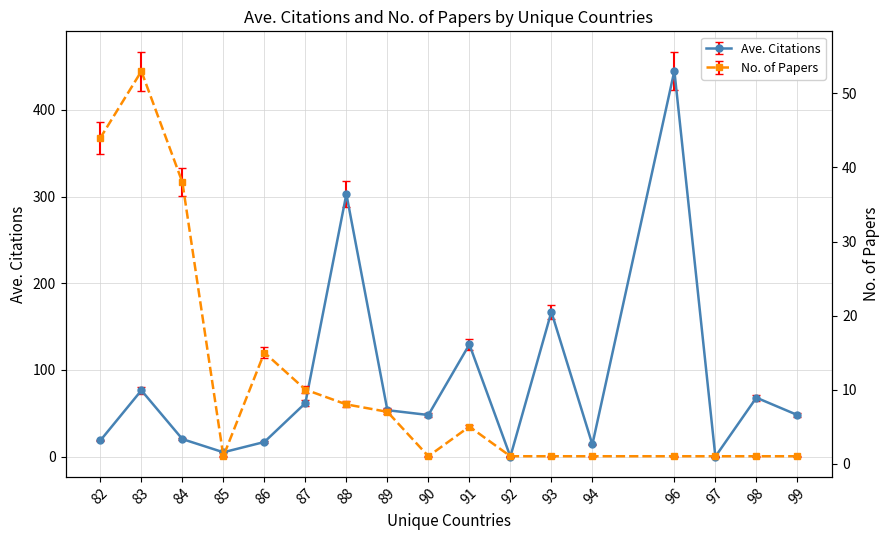

What are all the series names shown in the legend?

Ave. Citations, No. of Papers